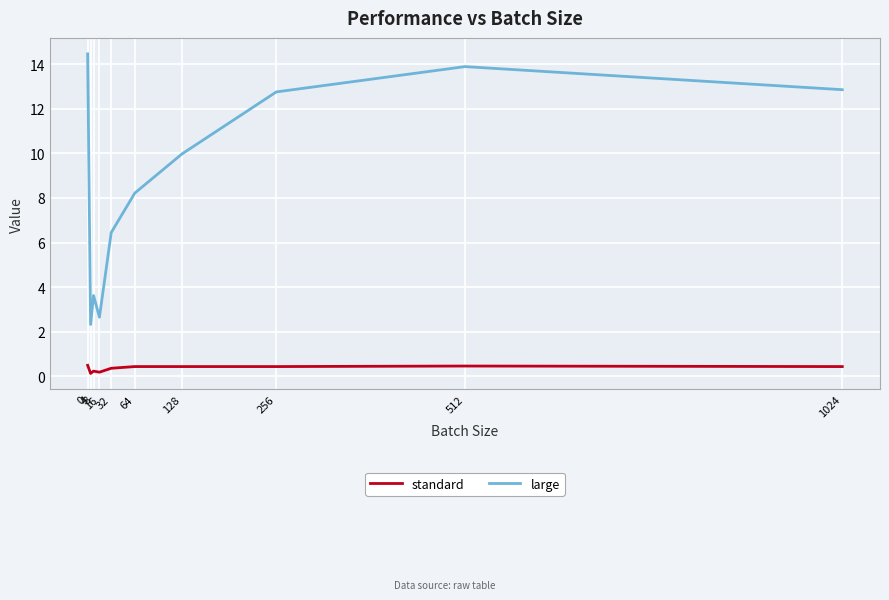

What is the approximate value of standard at 16?

0.2